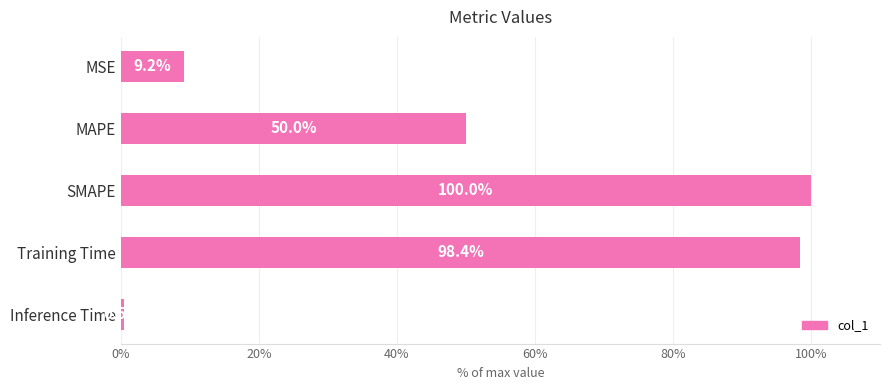

What is the difference between the maximum and second lowest values?

90.8